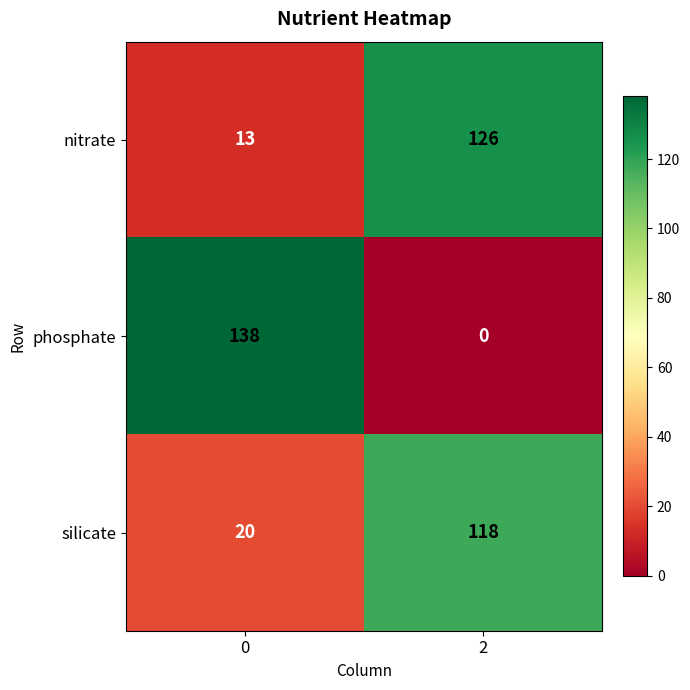

How many series are shown in this chart?

3